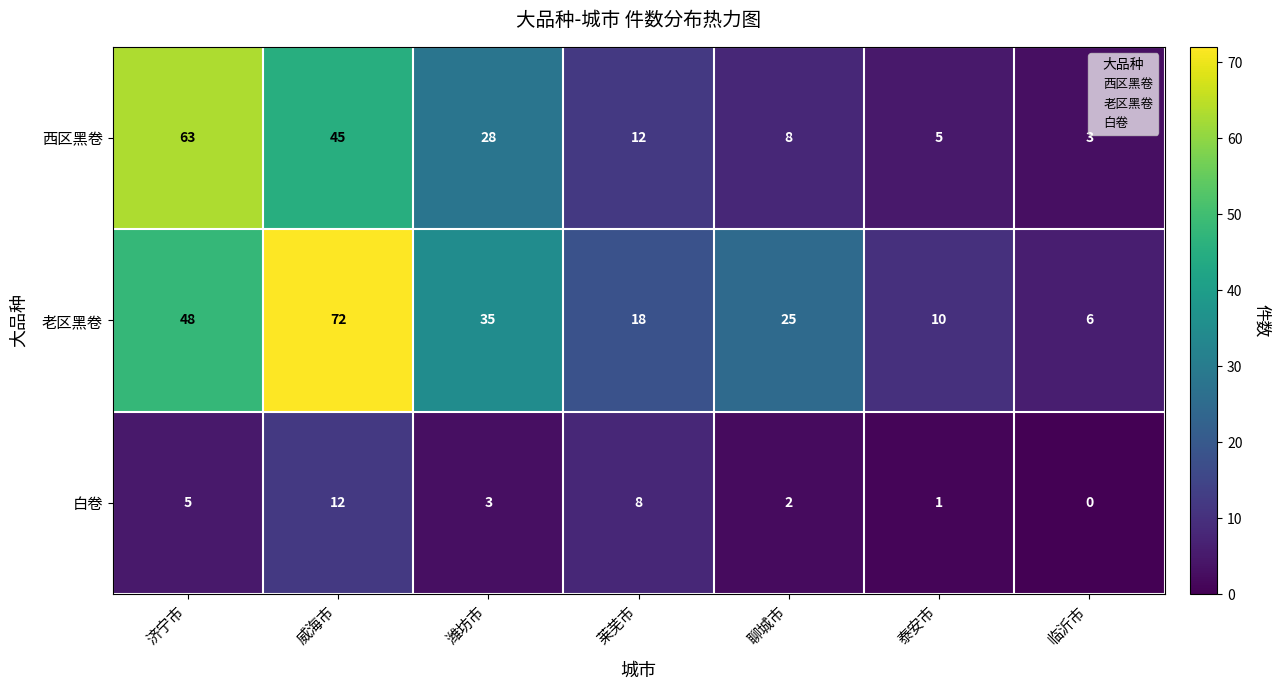

Rank the series at 泰安市 from highest to lowest value.

老区黑卷, 西区黑卷, 白卷